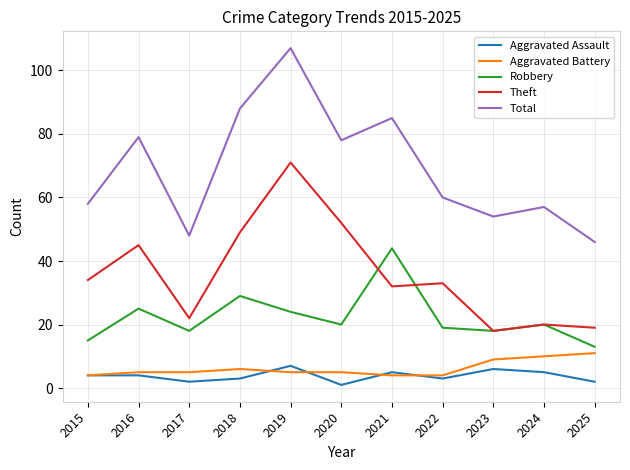

Which category has the lowest value across all series?

2020